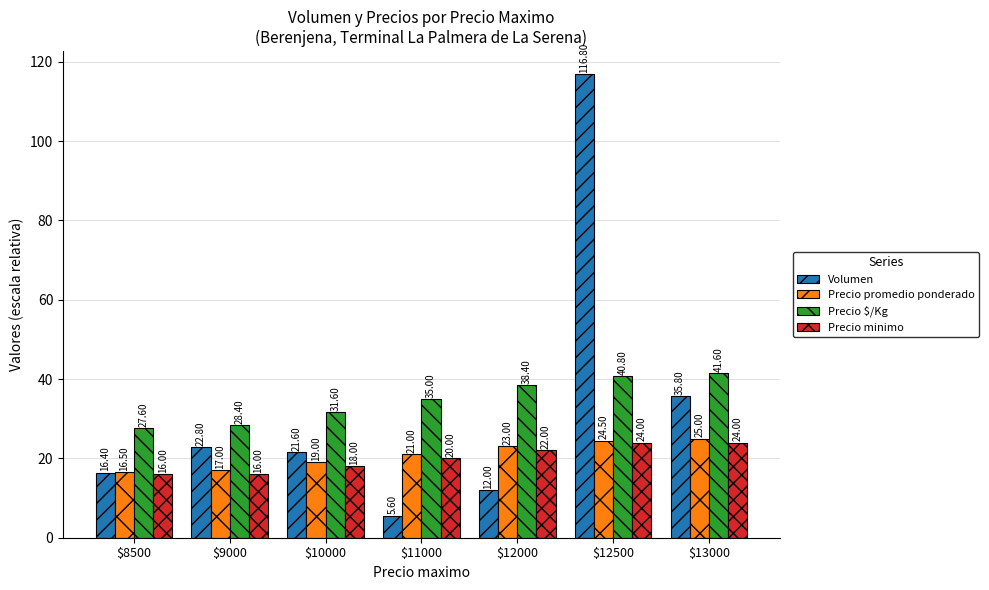

How many categories are shown in the chart?

7